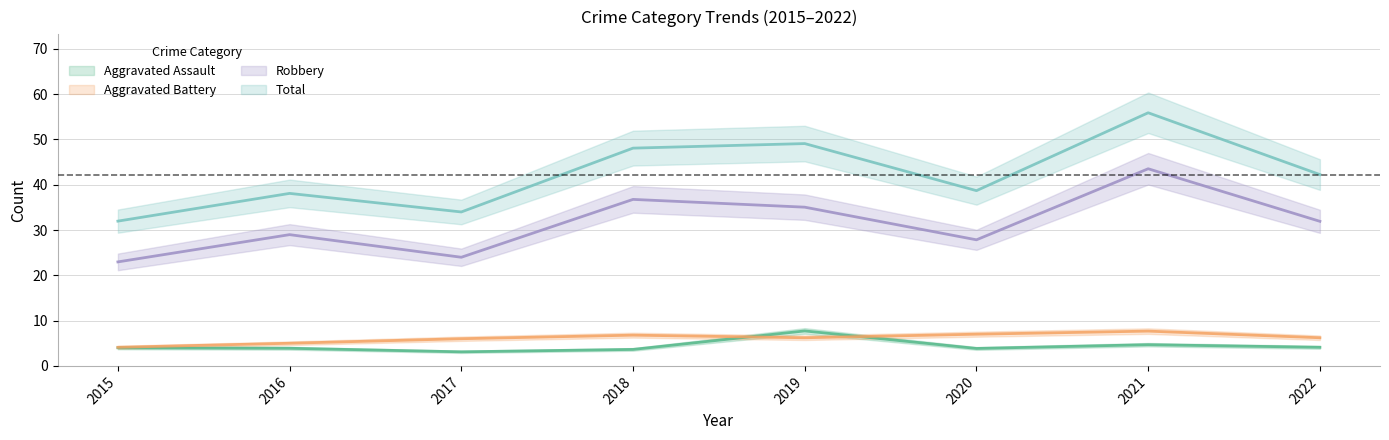

What is the minimum value for Robbery?

23.0